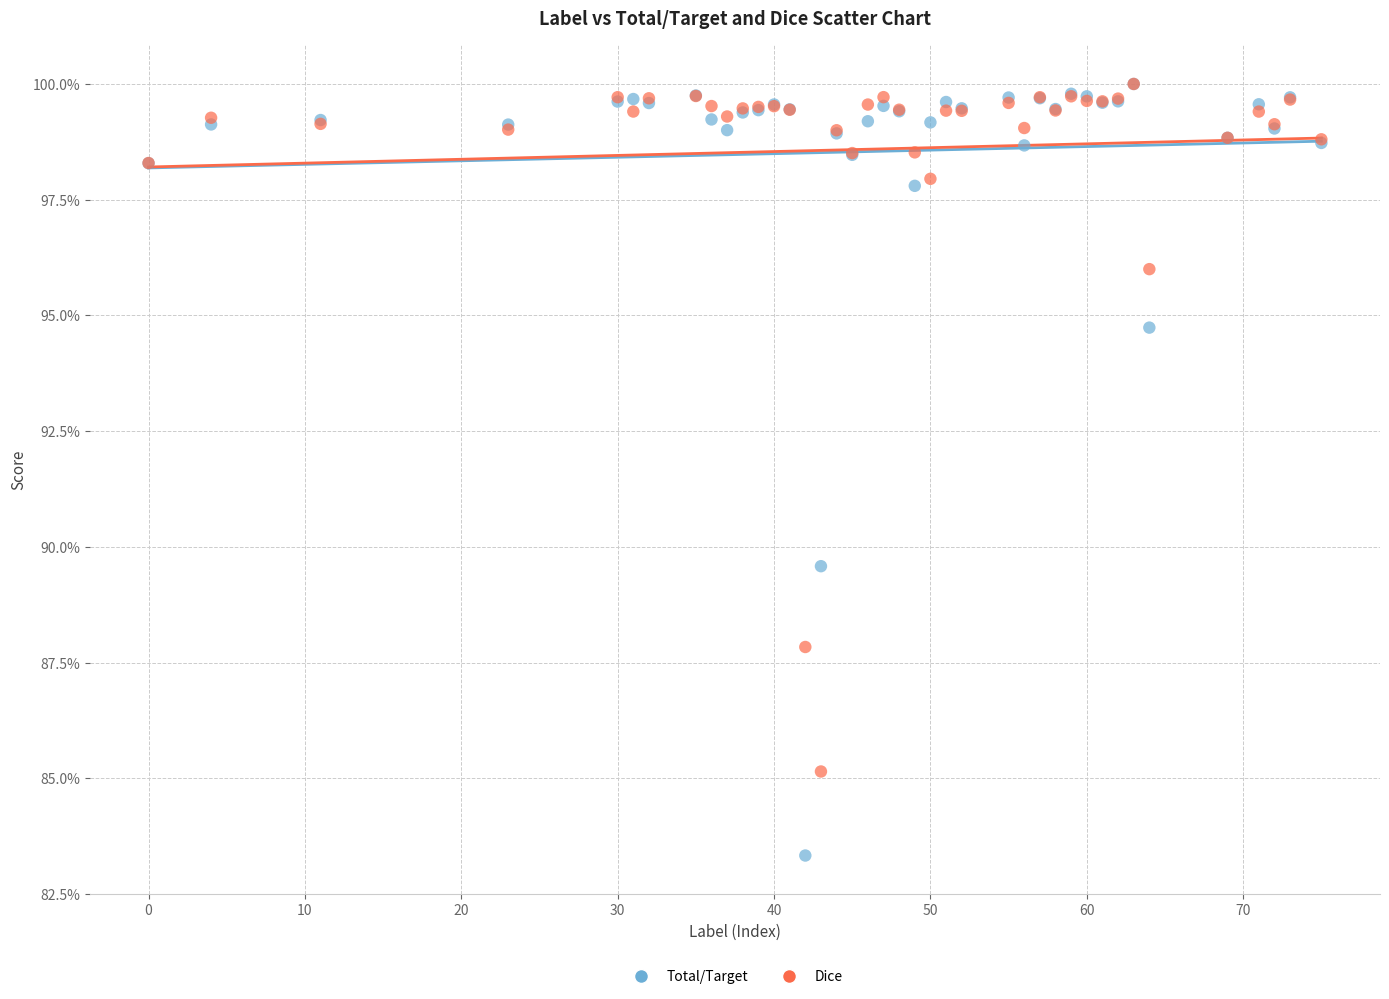

Which series has the largest Y range (max minus min)?

Total/Target